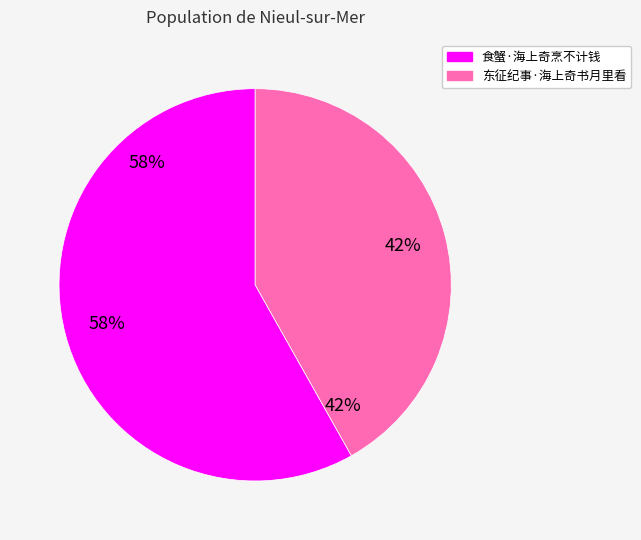

Is 食蟹·海上奇烹不计钱 the majority of the pie?

Yes